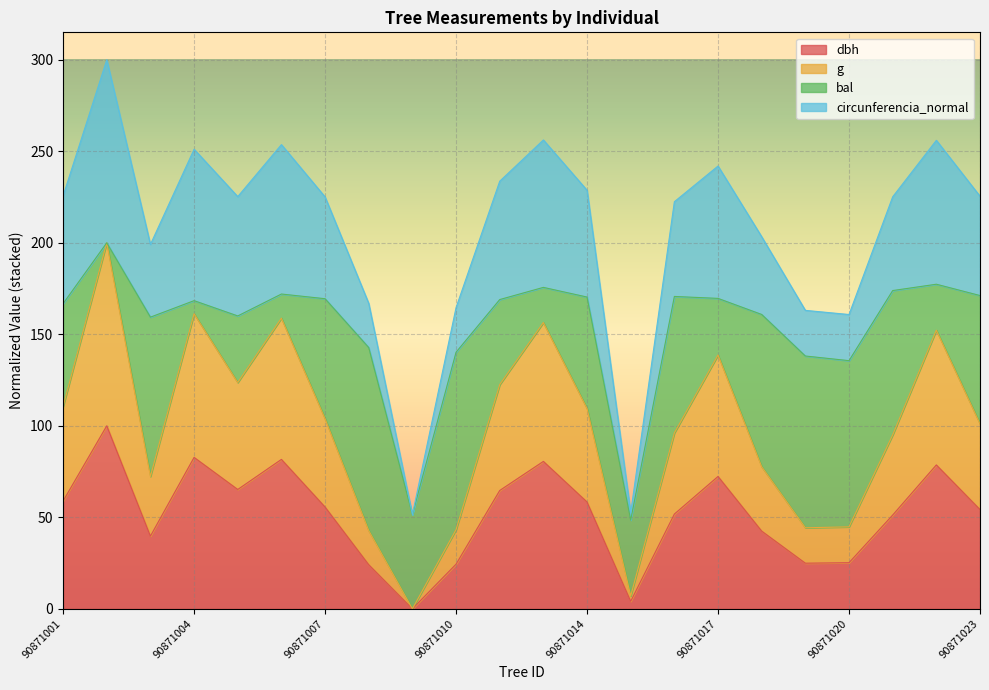

How many values in the g series are below 103?

11